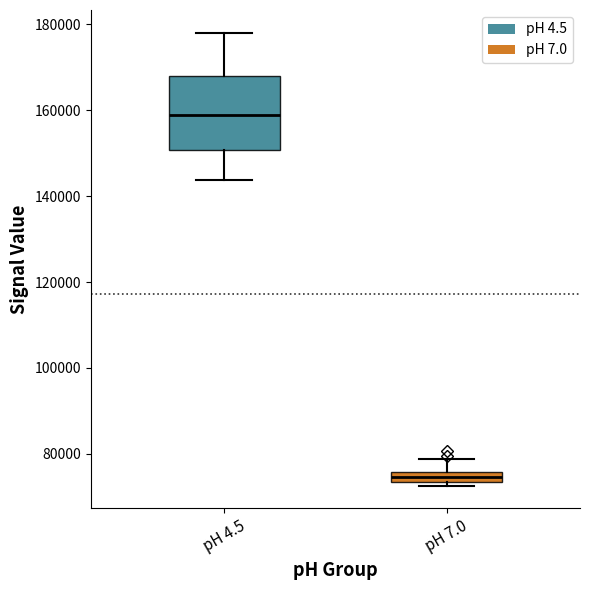

Where does the upper whisker of the box for pH 7.0 end on the y-axis? The values are not printed on the chart, so give them approximately, as read against the axis.

78000